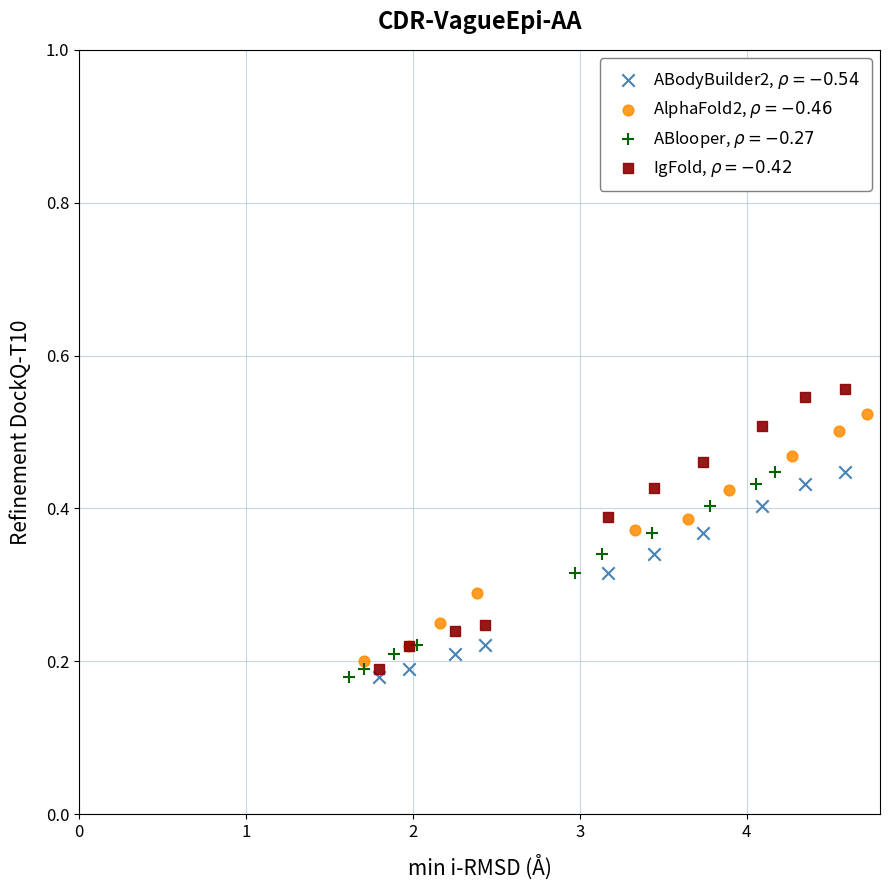

What are all the series names shown in the legend?

ABodyBuilder2, $\rho = -0.54$, AlphaFold2, $\rho = -0.46$, ABlooper, $\rho = -0.27$, IgFold, $\rho = -0.42$